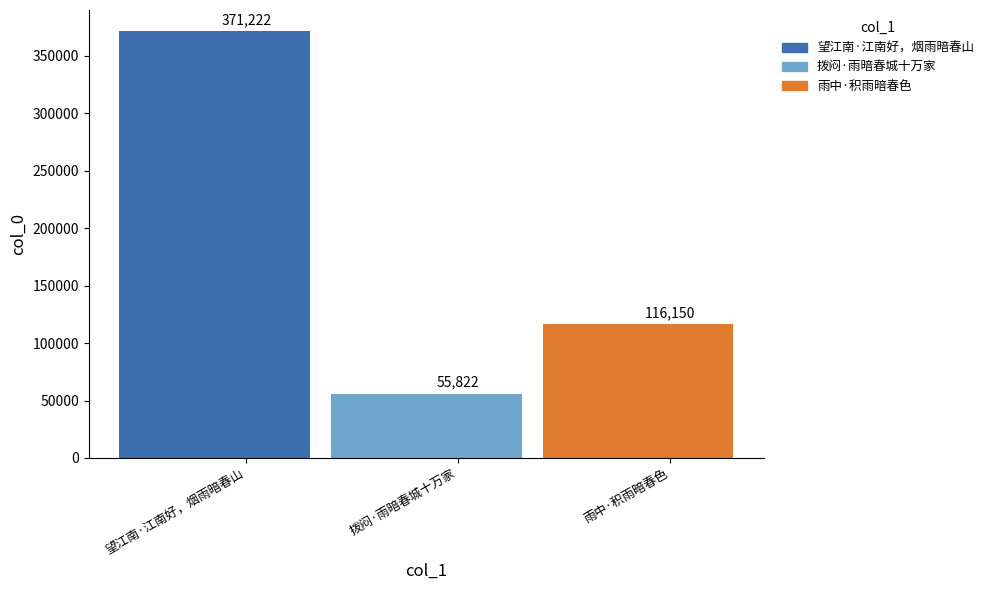

How many values are between 55822 and 371222?

3